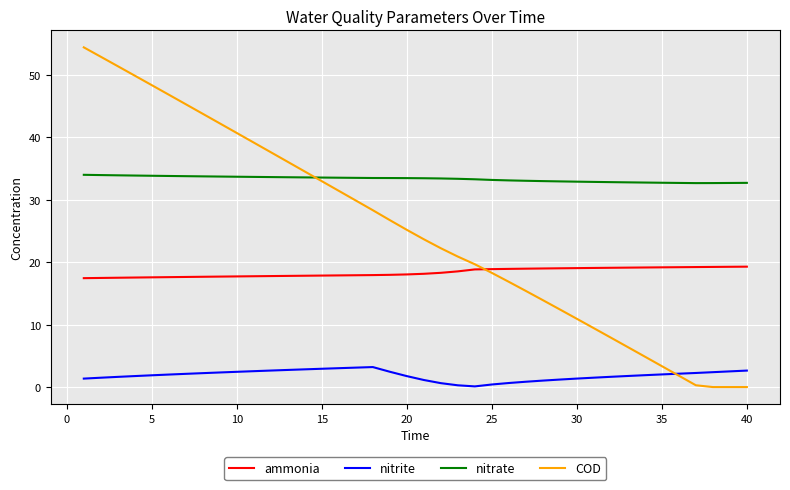

True or false: nitrate and ammonia cross at least once.

False